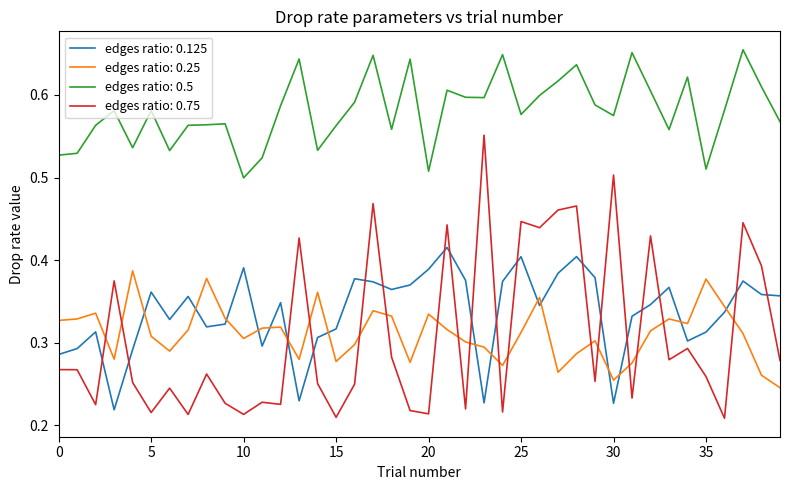

What are all the series names shown in the legend?

edges ratio: 0.125, edges ratio: 0.25, edges ratio: 0.5, edges ratio: 0.75